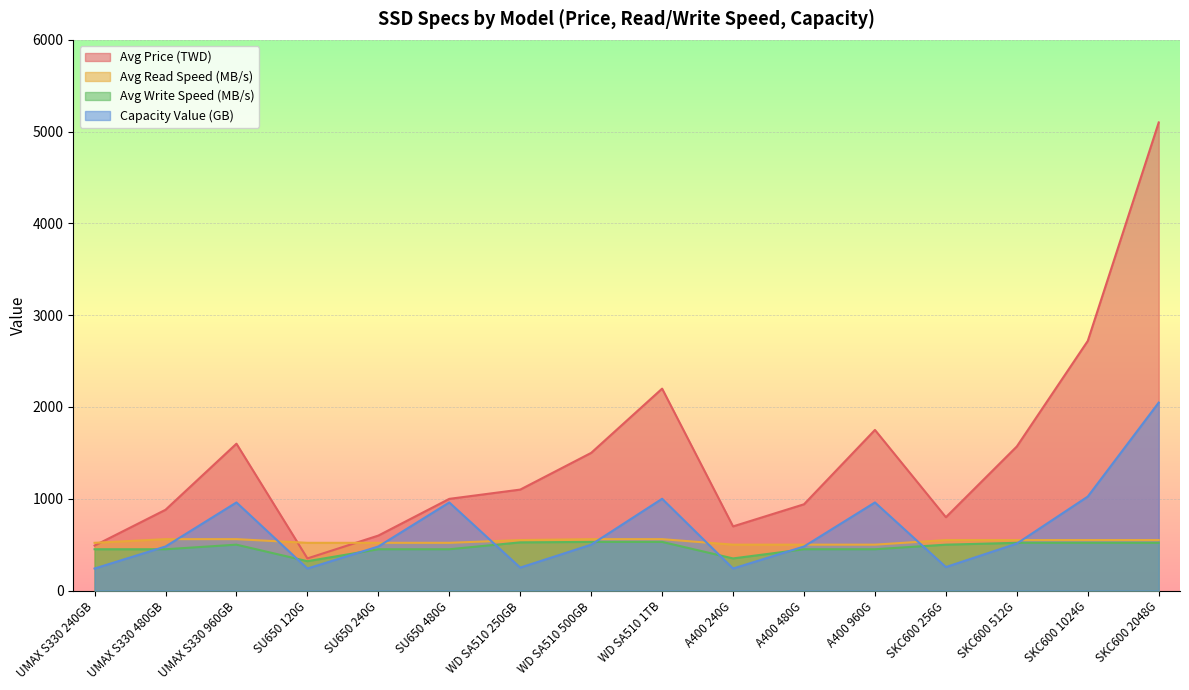

Reading left to right, list all the values displayed in this chart.

Avg Price (TWD): 490	880	1600	350	599	999	1100	1500	2200	699	940	1750	799	1570	2720	5100
Avg Read Speed (MB/s): 520	560	560	520	520	520	550	560	560	500	500	500	550	550	550	550
Avg Write Speed (MB/s): 450	450	500	320	450	450	525	530	530	350	450	450	500	520	520	520
Capacity Value (GB): 240	480	960	240	480	960	250	500	1000	240	480	960	256	512	1024	2048